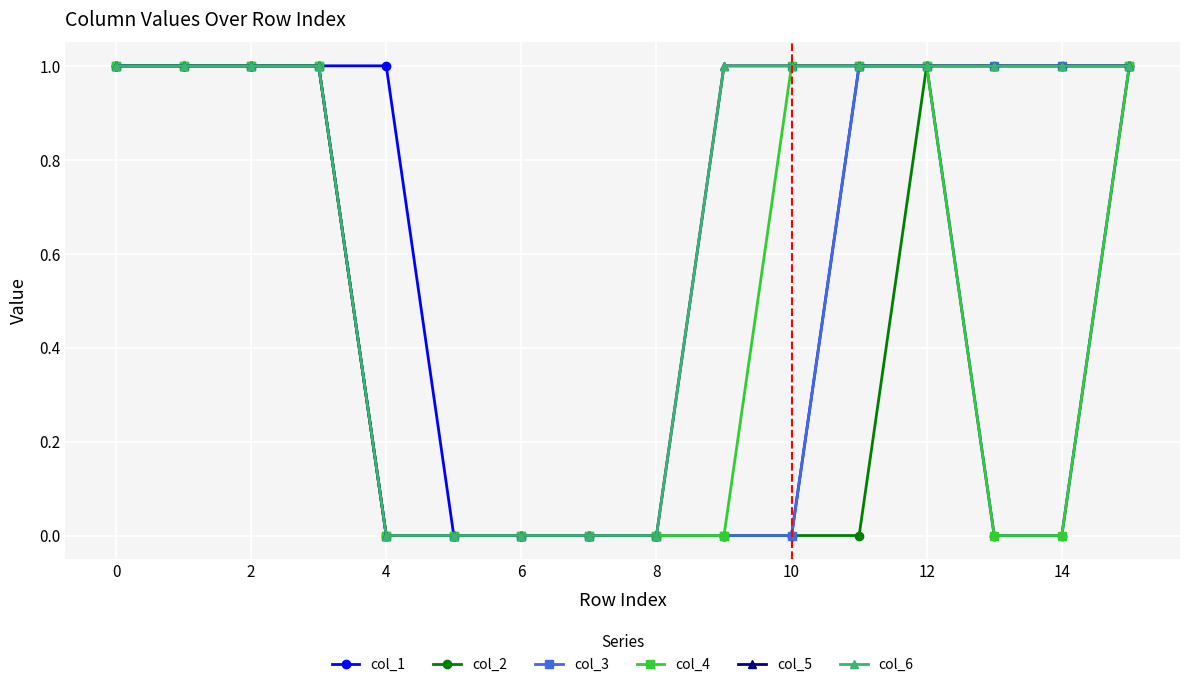

True or false: col_5 and col_2 intersect in this chart.

False